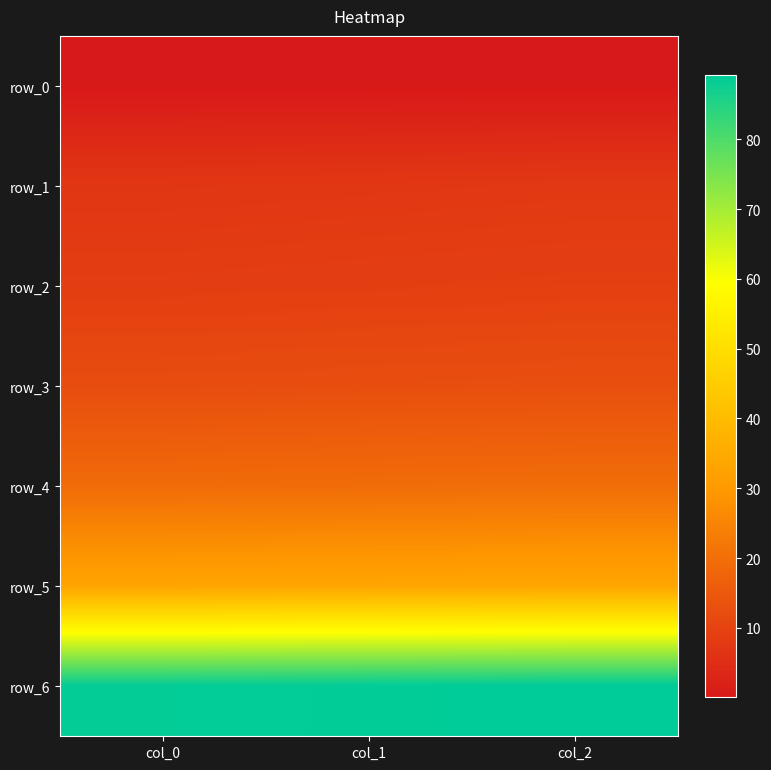

Is the value of row_2 at col_0 greater than the value of row_0 at col_1?

Yes